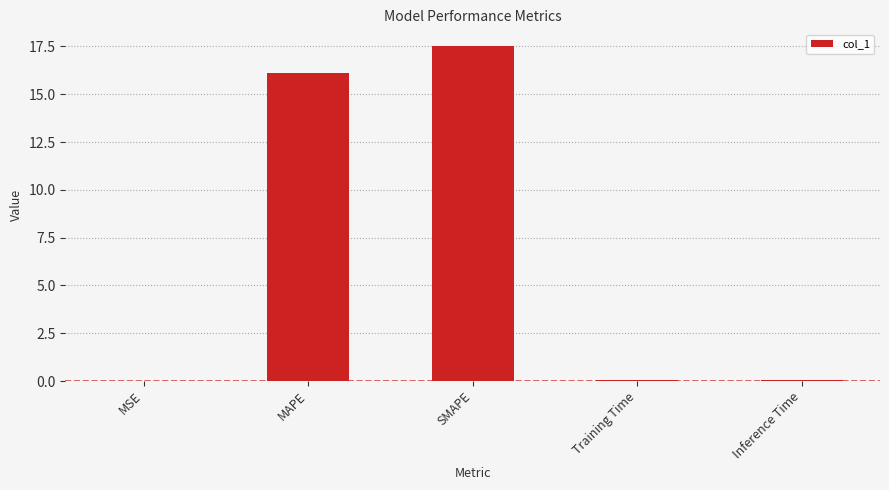

What is the maximum value shown in the chart?

17.5